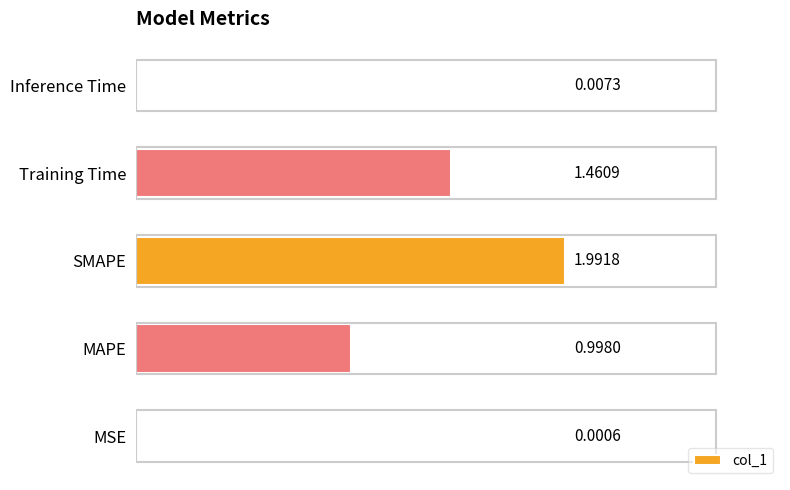

What is the change in value from SMAPE to Training Time?

-0.5